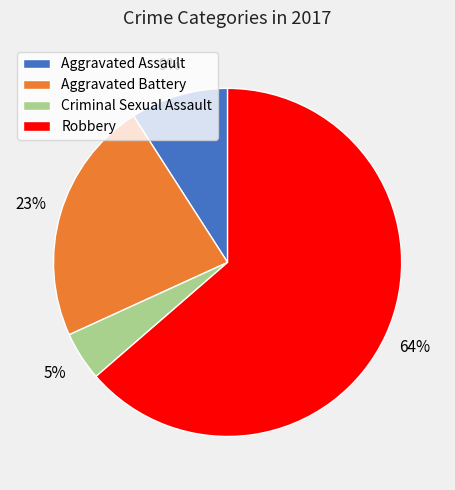

Rank the categories by value from highest to lowest.

Robbery, Aggravated Battery, Aggravated Assault, Criminal Sexual Assault